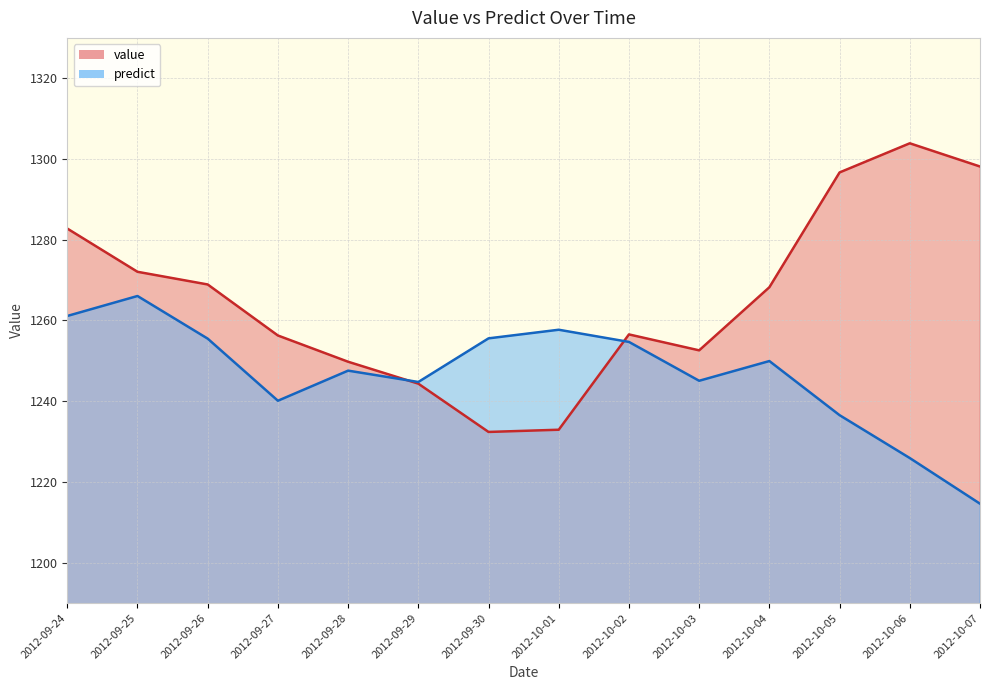

Reading left to right, transcribe all the data shown in this chart.

value: 2012-09-24=1282.8	2012-09-25=1272.1	2012-09-26=1268.9	2012-09-27=1256.3	2012-09-28=1249.8	2012-09-29=1244.3	2012-09-30=1232.4	2012-10-01=1232.9	2012-10-02=1256.5	2012-10-03=1252.6	2012-10-04=1268.2	2012-10-05=1296.7	2012-10-06=1303.9	2012-10-07=1298.1
predict: 2012-09-24=1261.1	2012-09-25=1266.1	2012-09-26=1255.5	2012-09-27=1240.1	2012-09-28=1247.6	2012-09-29=1244.8	2012-09-30=1255.6	2012-10-01=1257.7	2012-10-02=1254.7	2012-10-03=1245.1	2012-10-04=1250.0	2012-10-05=1236.5	2012-10-06=1225.9	2012-10-07=1214.6